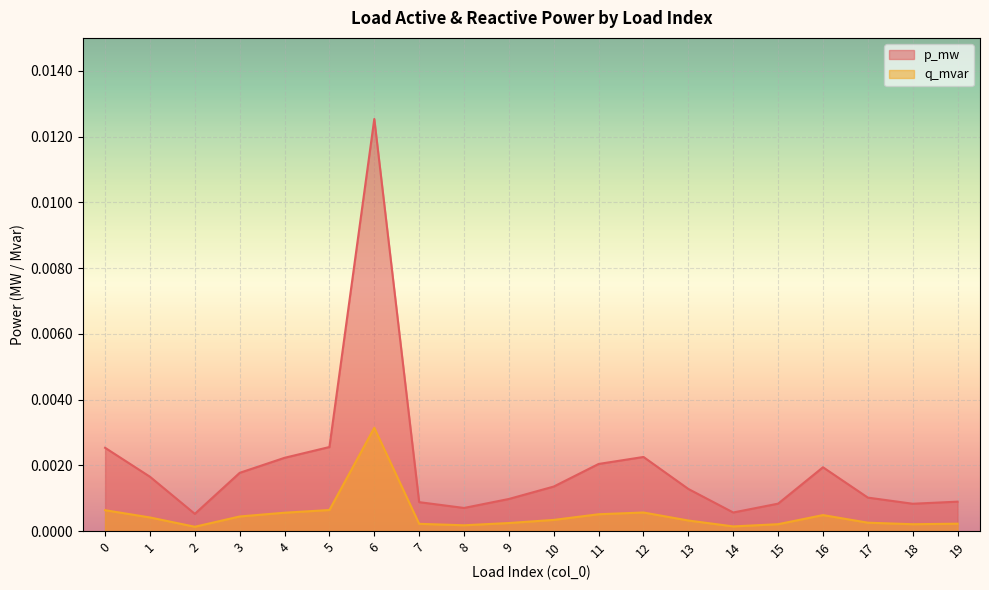

Where is the first local minimum for p_mw?

2